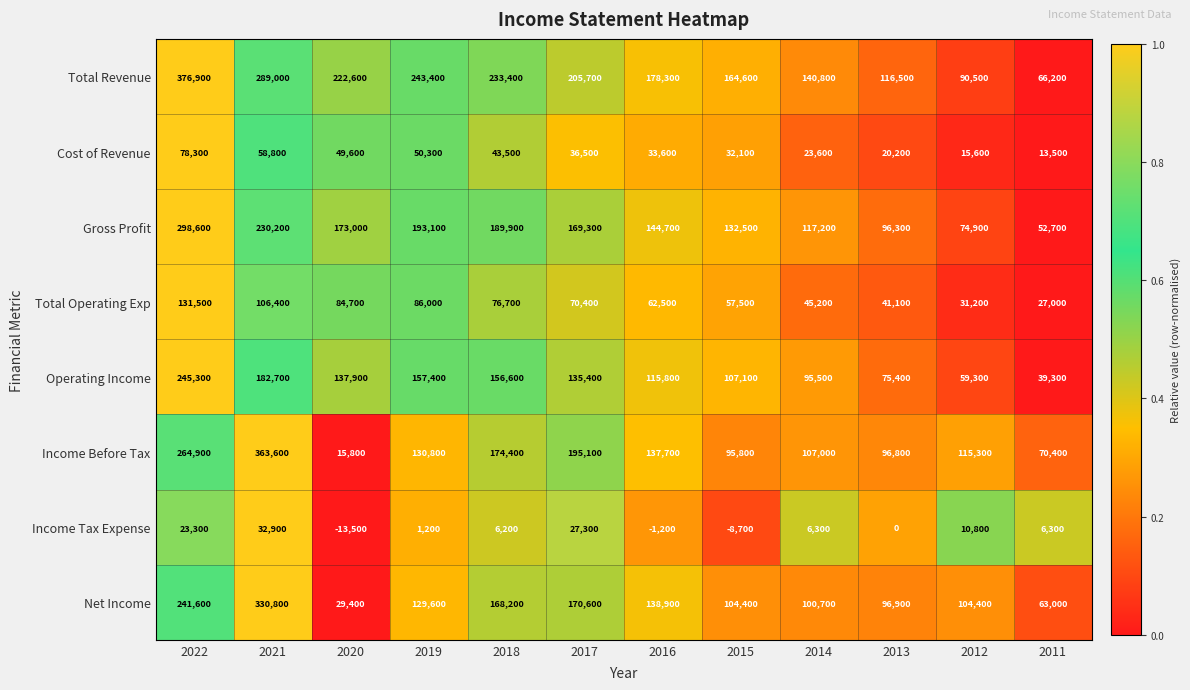

What is the difference between the maximum and minimum values in the Total Revenue series?

310700